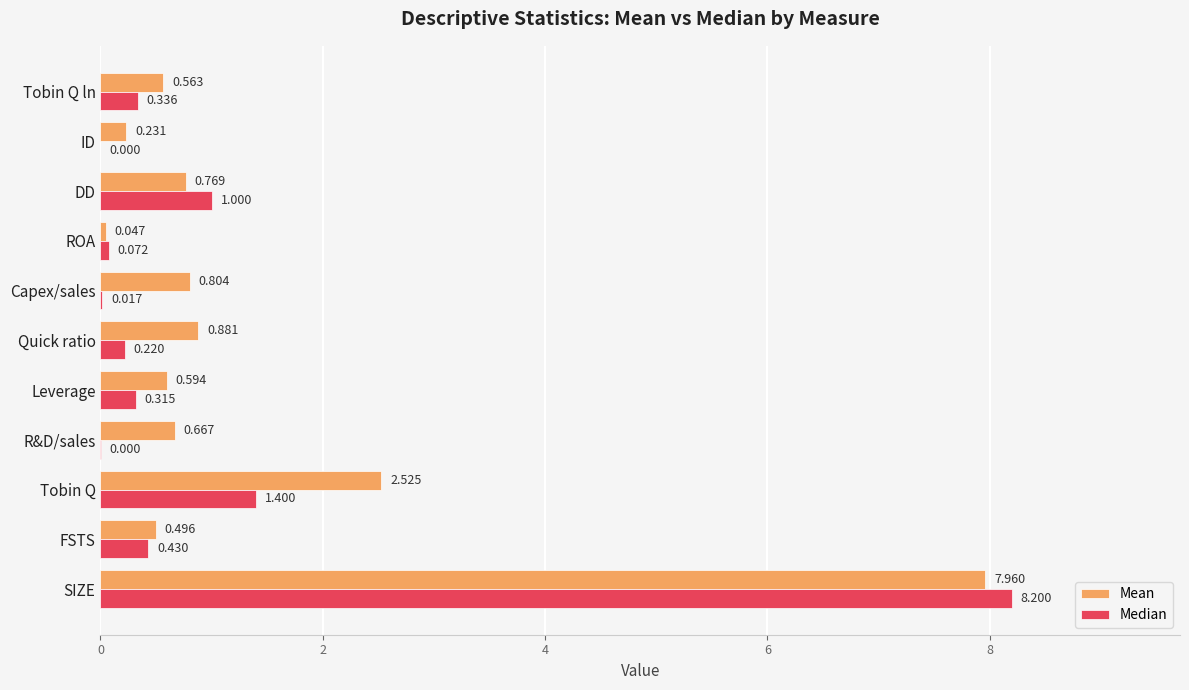

Which category has the highest value in the Median series?

SIZE